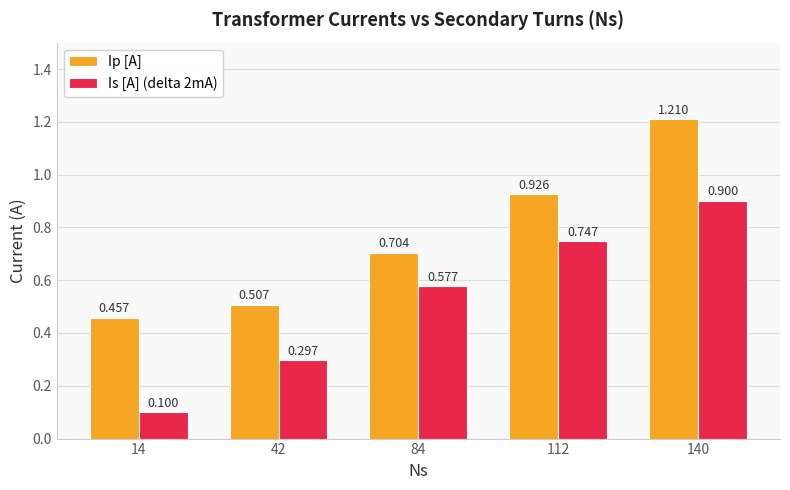

List the series in order of their peak value, highest first.

Ip [A], Is [A] (delta 2mA)